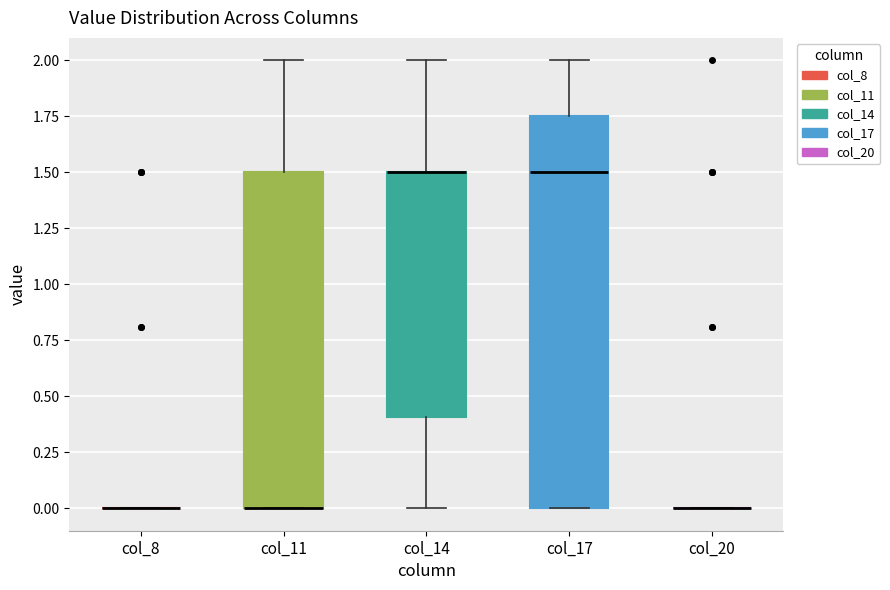

Where does the median line of the box for col_17 sit on the y-axis? The values are not printed on the chart, so give them approximately, as read against the axis.

1.50